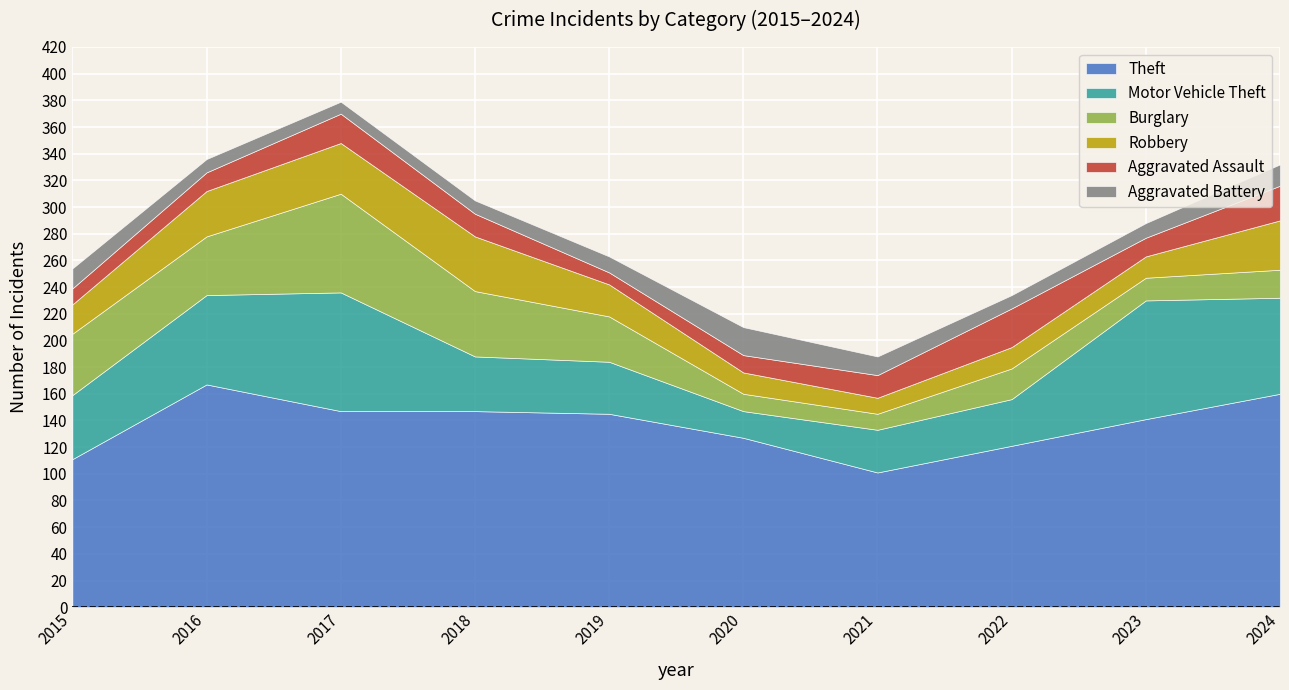

What is the value of the Aggravated Assault point at the 8th from the left?

29